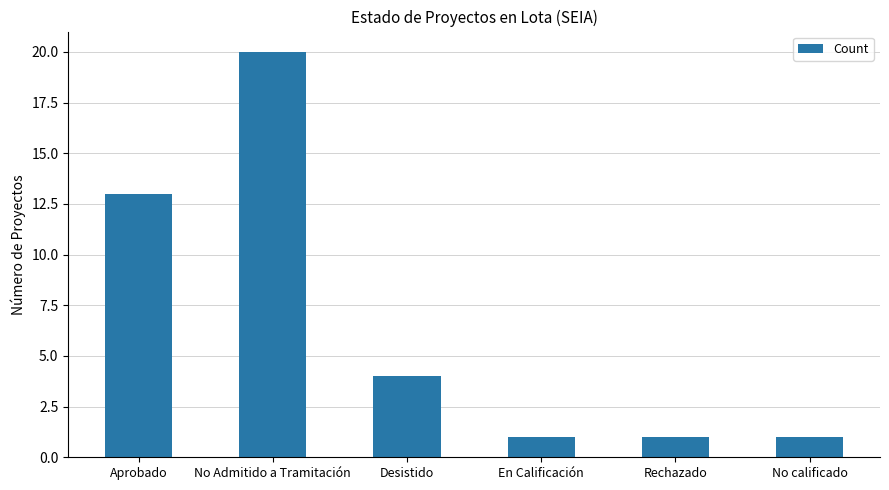

What is the average value?

7